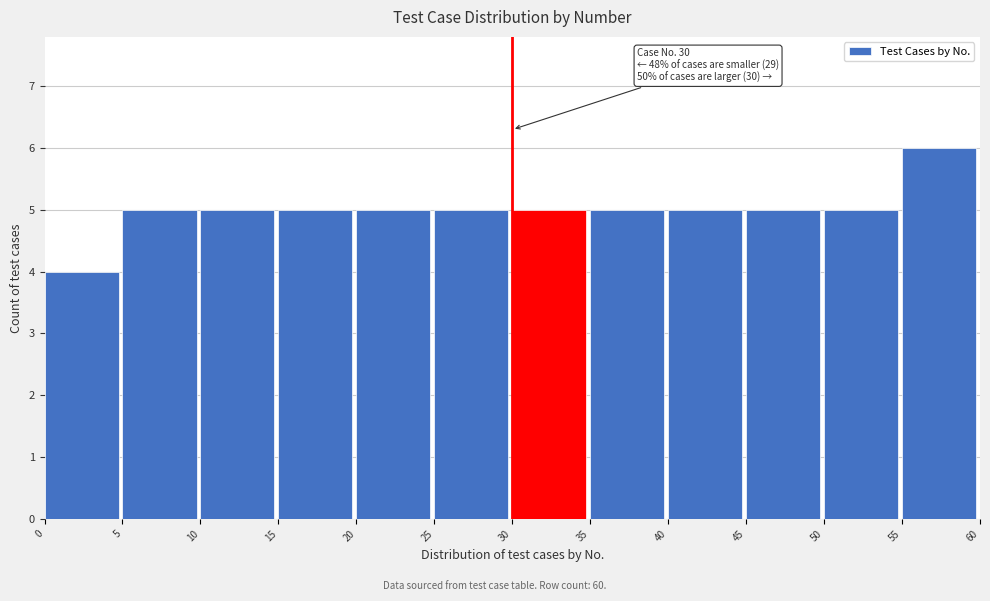

Which range on the x-axis has the tallest bar?

55 to 60